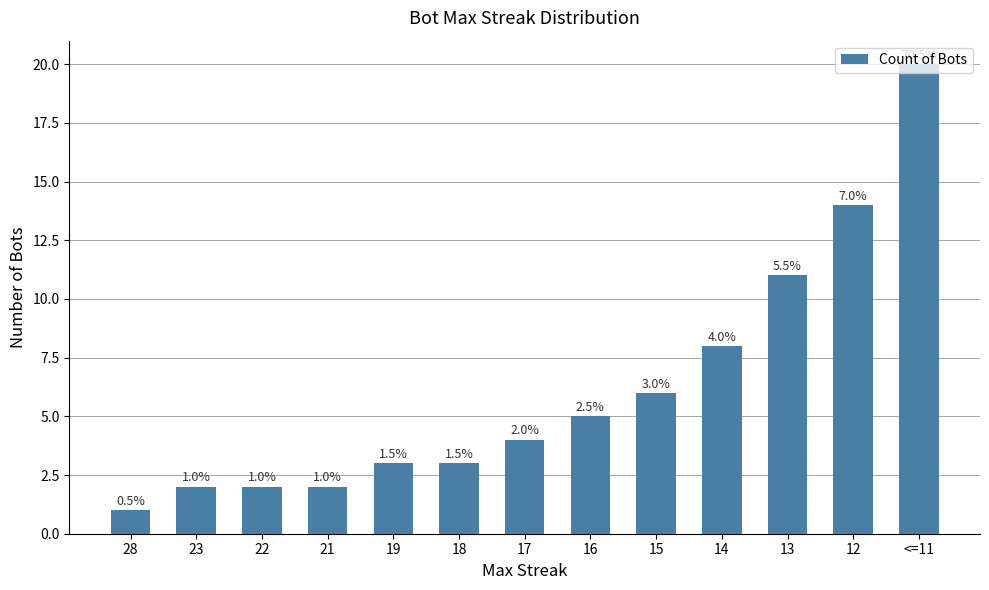

What is the ratio of the value at 12 to the value at 13?

1.3